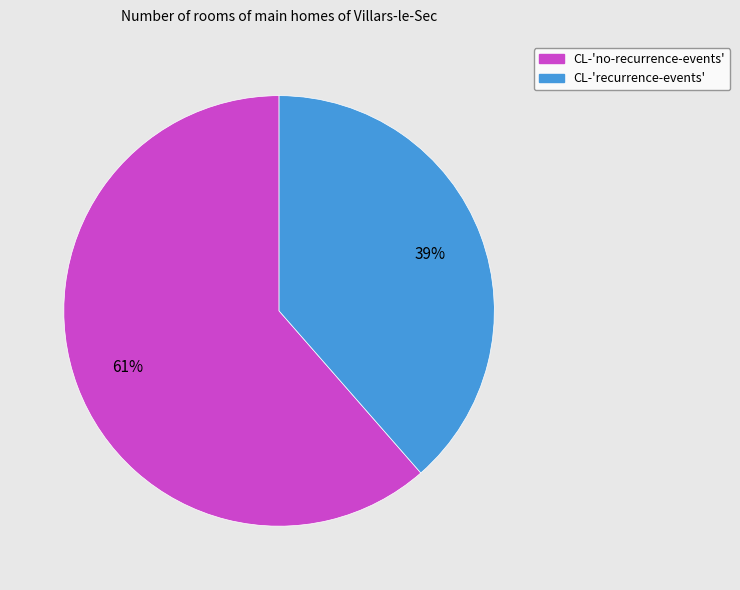

To the nearest percent, what is the combined percentage of CL-'recurrence-events' and CL-'no-recurrence-events'?

100%